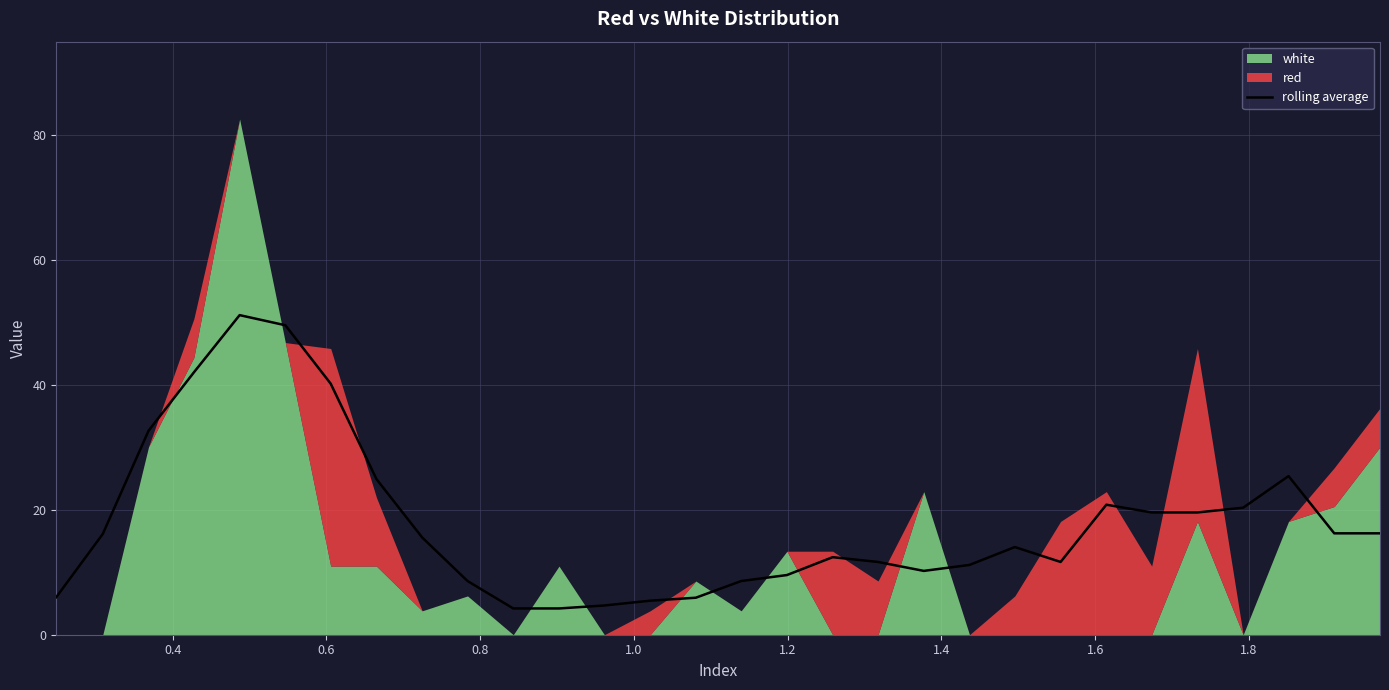

What is the minimum value for rolling average?

4.2